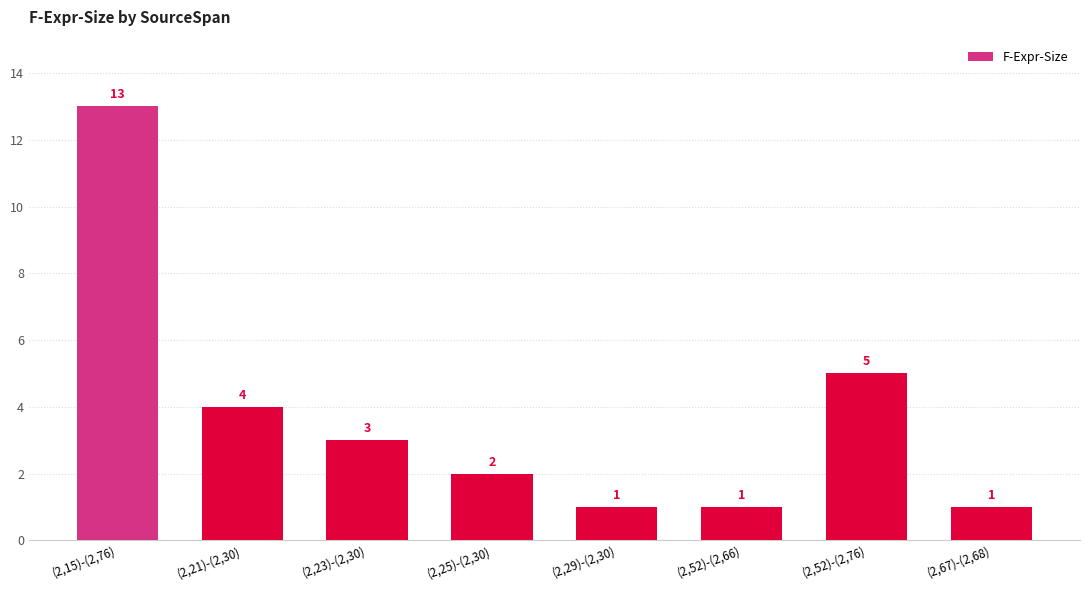

Reading left to right, list all the values displayed in this chart.

13	4	3	2	1	1	5	1